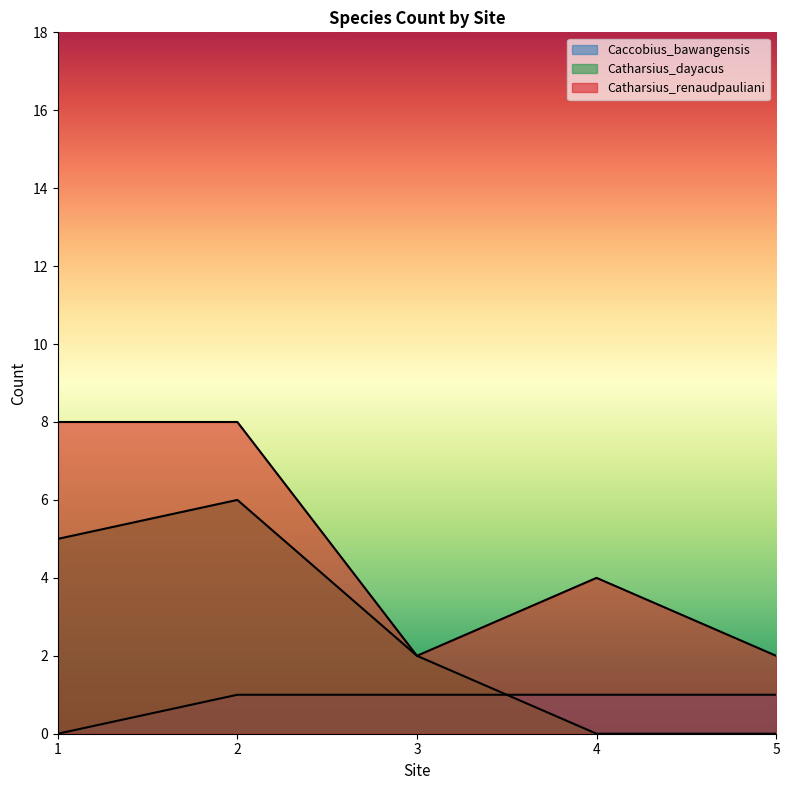

At which label does Catharsius_dayacus reach its minimum?

4